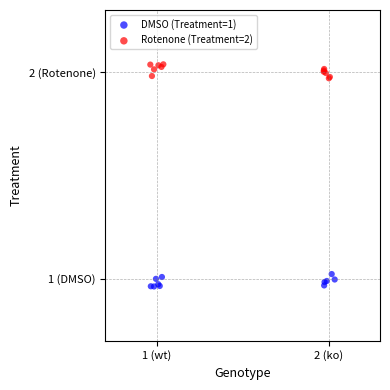

Which series contains the highest Y value?

Rotenone (Treatment=2)